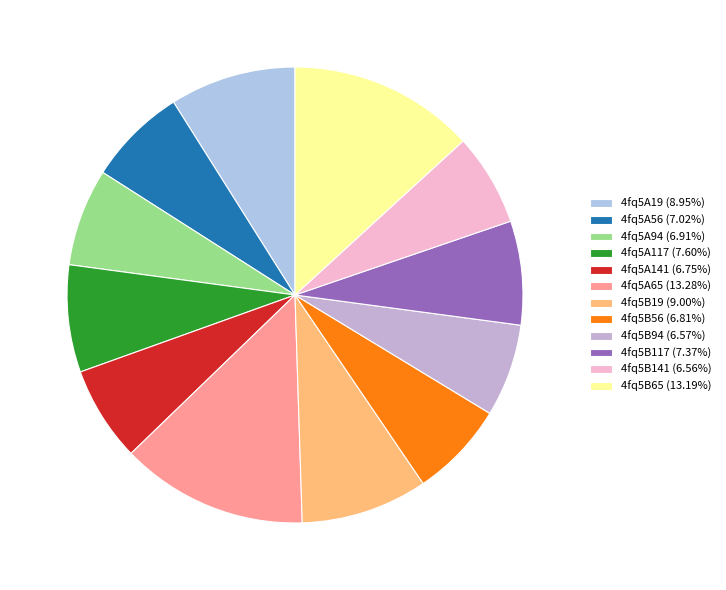

How many segments does this pie chart have?

12